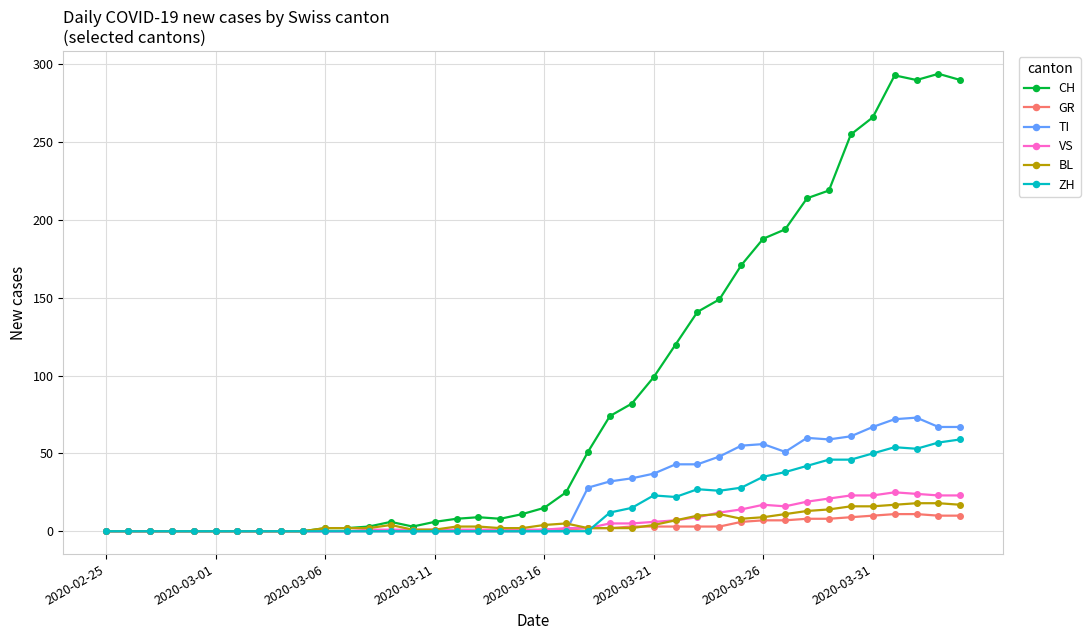

What is the sum of all ZH values?

633